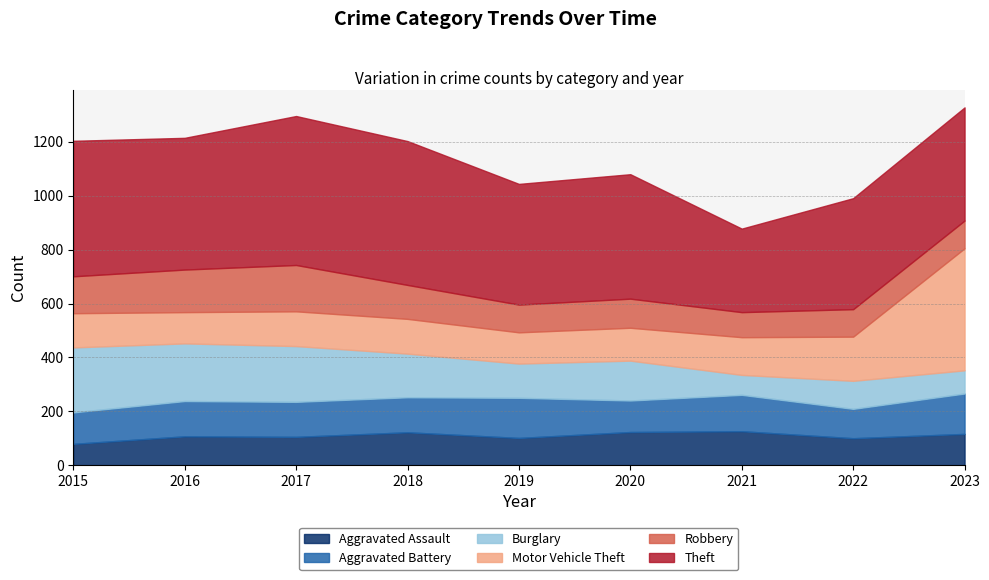

How many interior local peaks does the Theft series have?

2